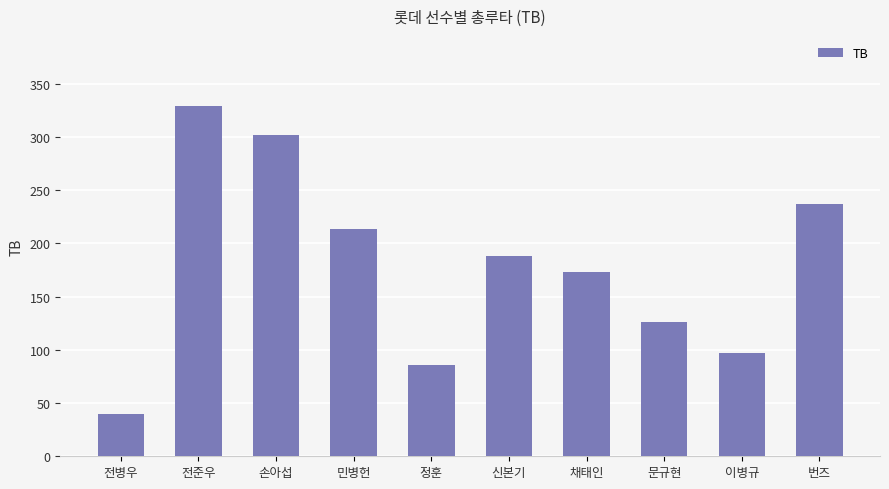

At which label is the value closest to 184?

신본기